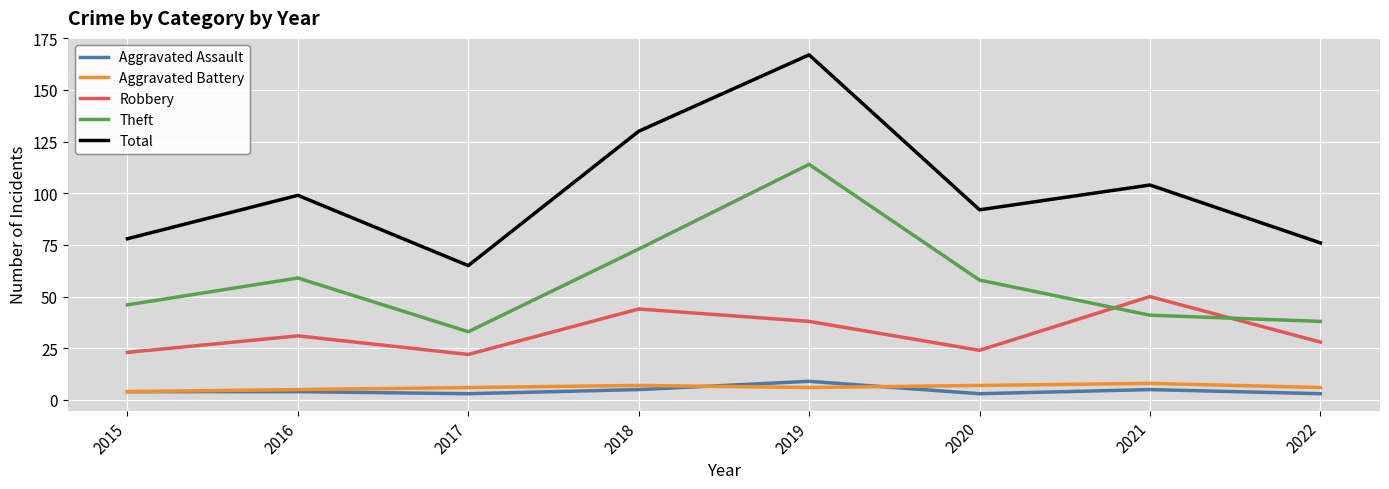

Reading right to left, extract all data points from this chart.

Aggravated Assault: 2022=3	2021=5	2020=3	2019=9	2018=5	2017=3	2016=4	2015=4
Aggravated Battery: 2022=6	2021=8	2020=7	2019=6	2018=7	2017=6	2016=5	2015=4
Robbery: 2022=28	2021=50	2020=24	2019=38	2018=44	2017=22	2016=31	2015=23
Theft: 2022=38	2021=41	2020=58	2019=114	2018=73	2017=33	2016=59	2015=46
Total: 2022=76	2021=104	2020=92	2019=167	2018=130	2017=65	2016=99	2015=78